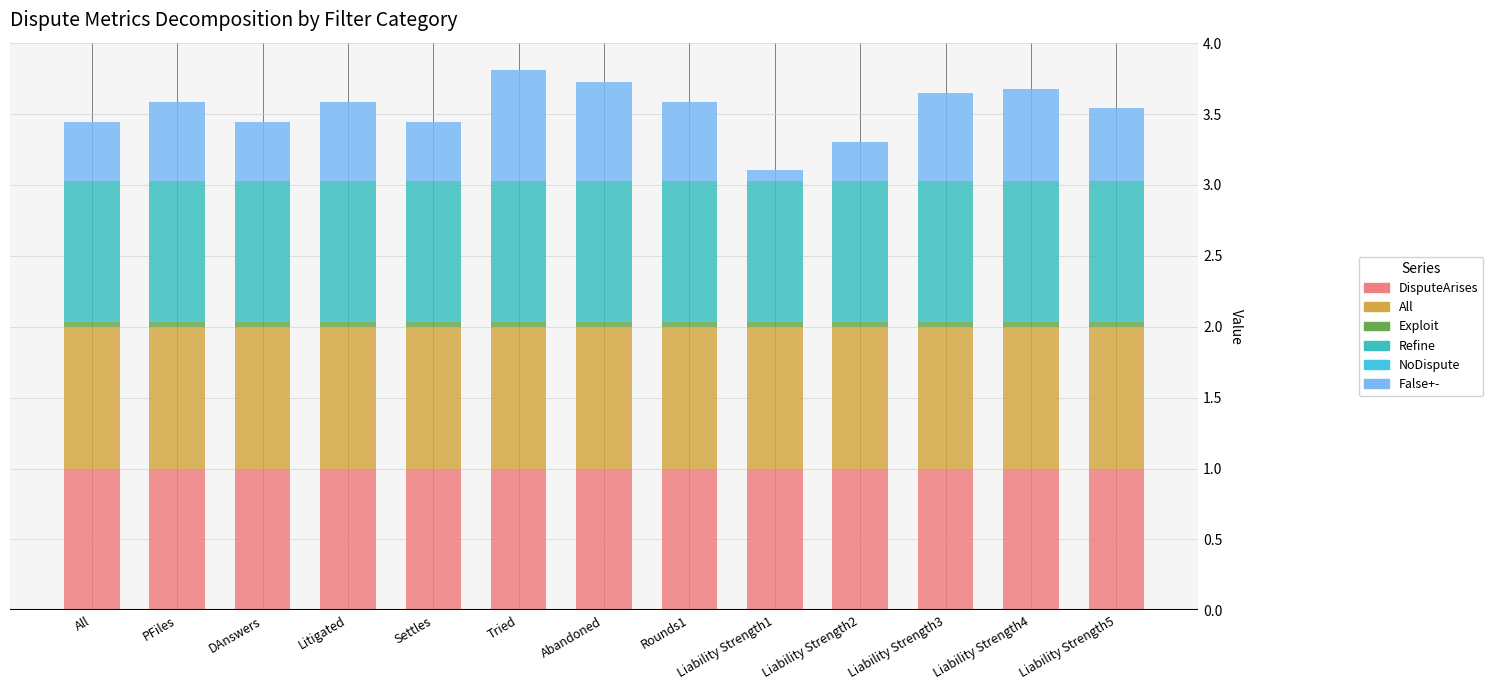

Are the bars grouped side by side (vs. stacked)?

No